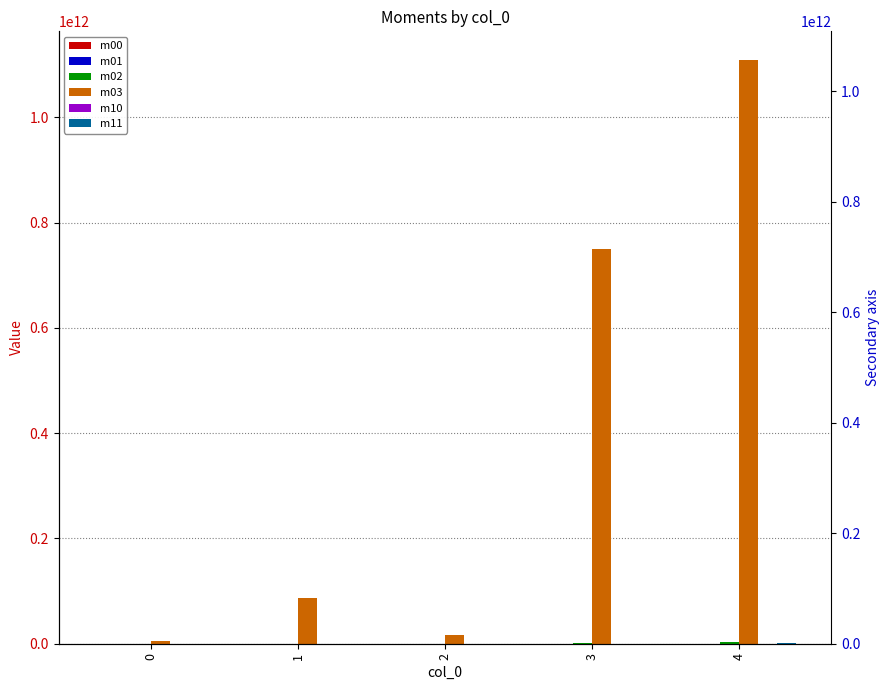

At how many categories does at least one series exceed 260495487579?

2